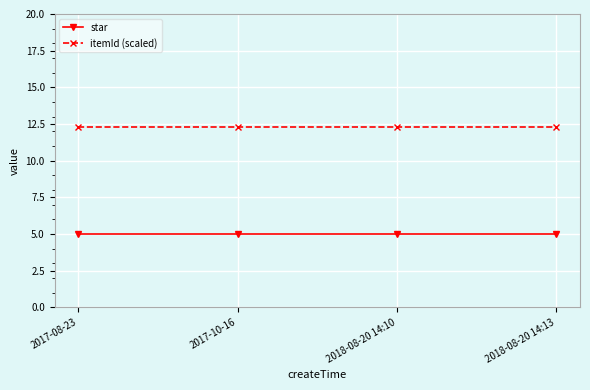

Which series has the largest total across all categories?

itemId (scaled)